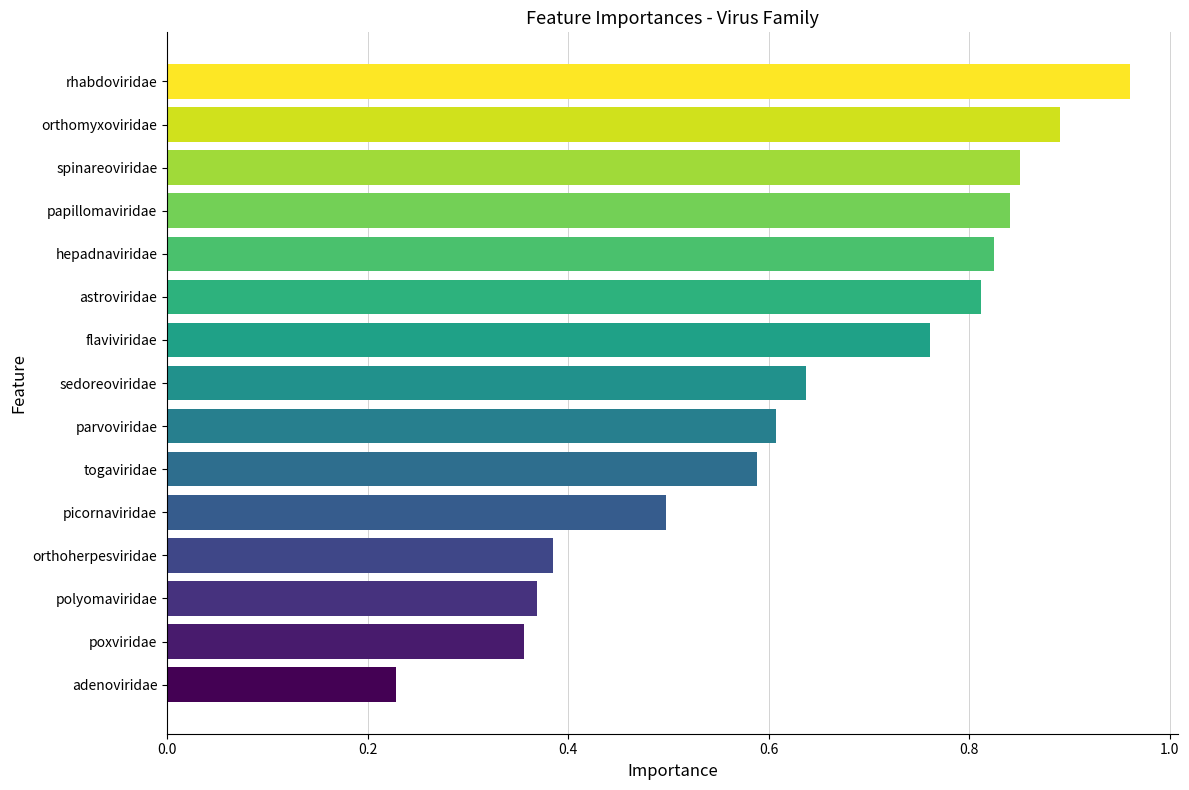

Count the number of data series in this chart.

1